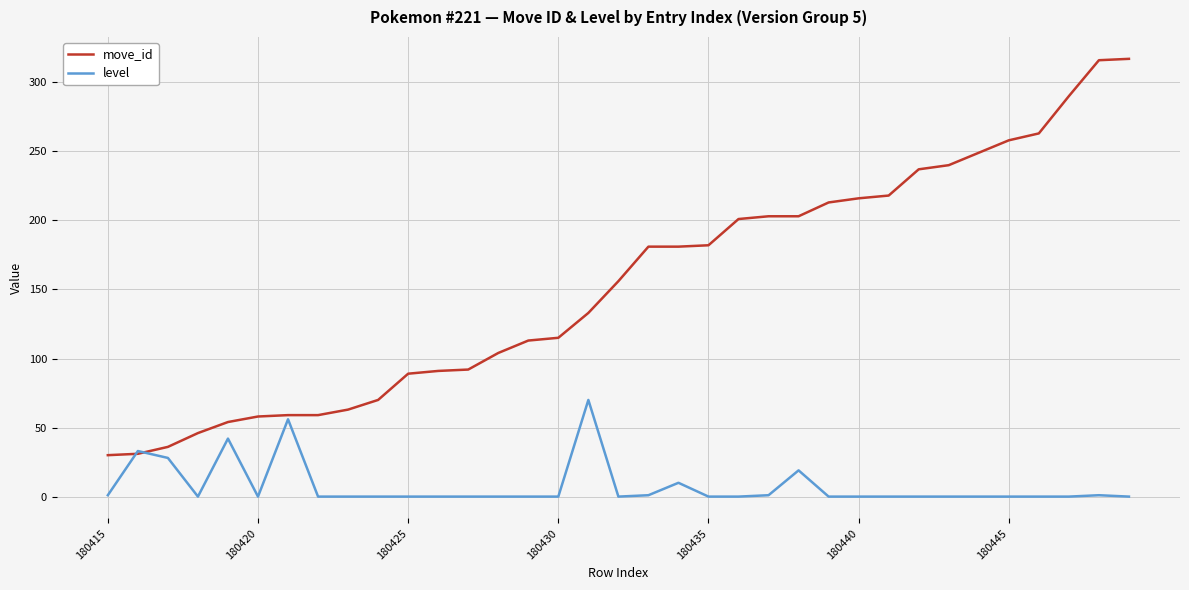

How many lines are shown in the chart?

2